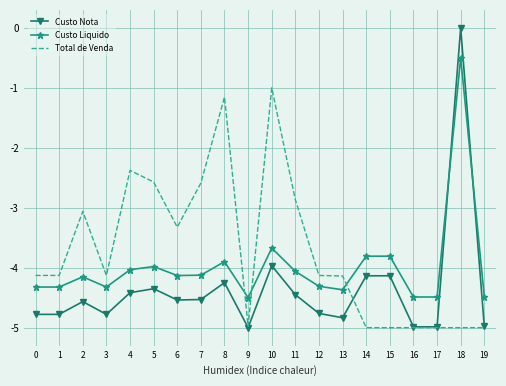

What is the difference between the Custo Liquido values at 19 and 2?

0.3